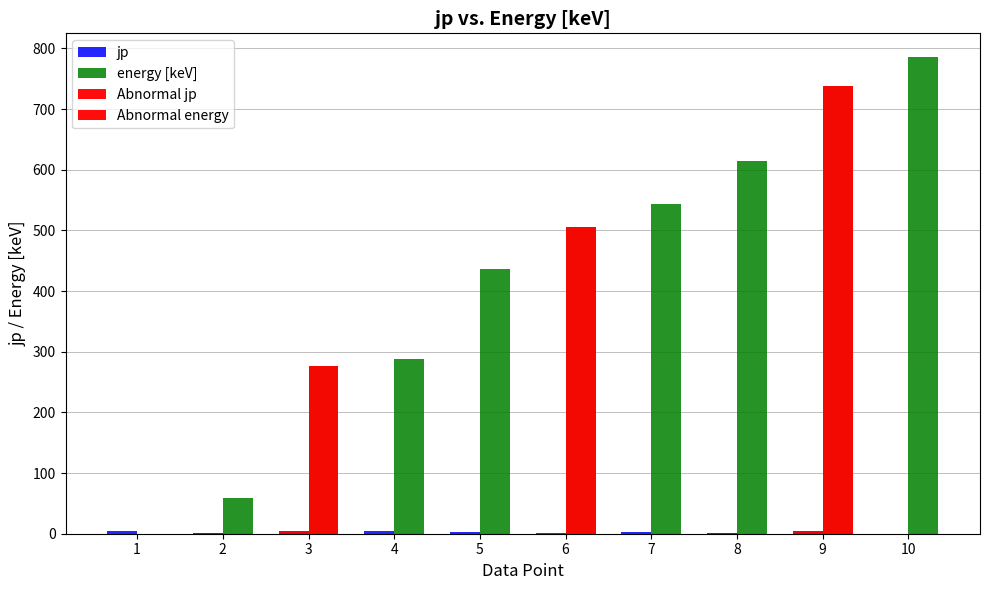

The Abnormal jp series shows 4.0 at 3. True or false?

True